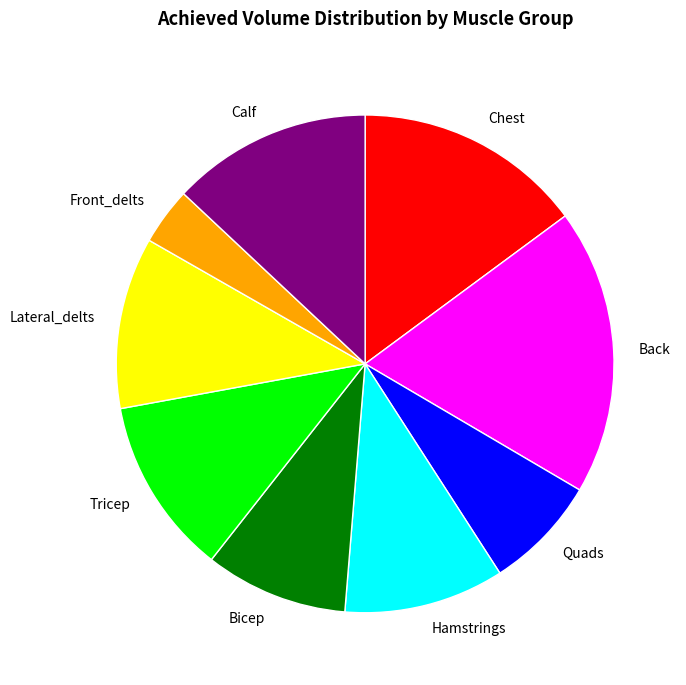

Does Bicep represent more than half of the total?

No